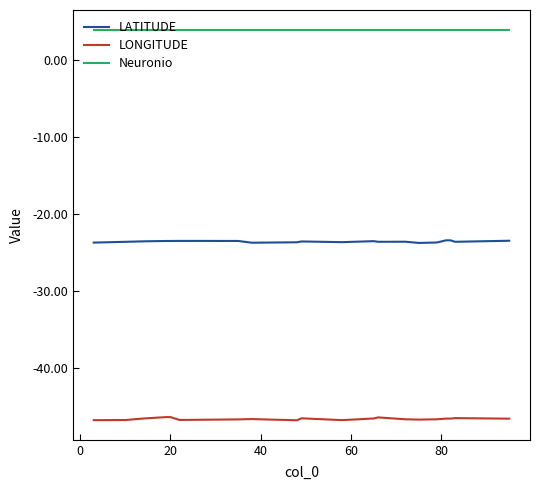

Which series has the largest total across all categories?

Neuronio